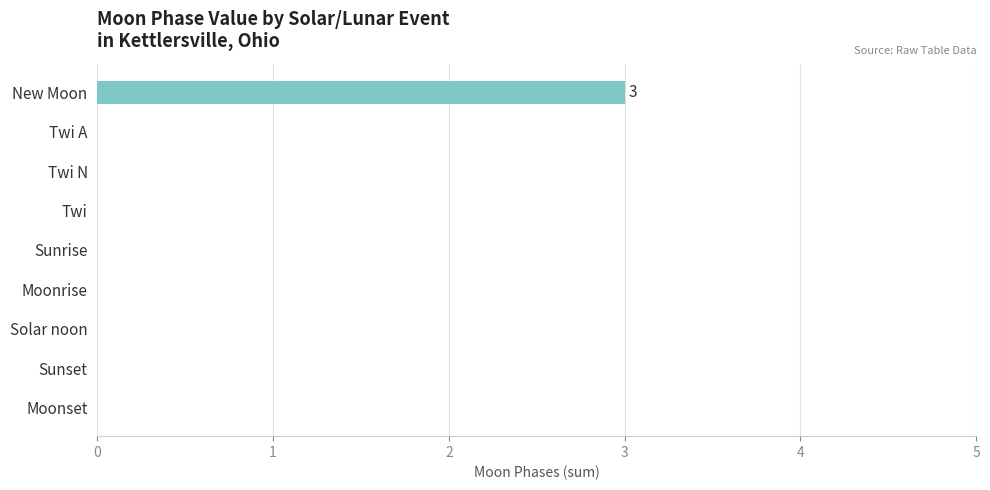

Reading bottom to top, transcribe all the data shown in this chart.

Moonset=0	Sunset=0	Solar noon=0	Moonrise=0	Sunrise=0	Twi=0	Twi N=0	Twi A=0	New Moon=3